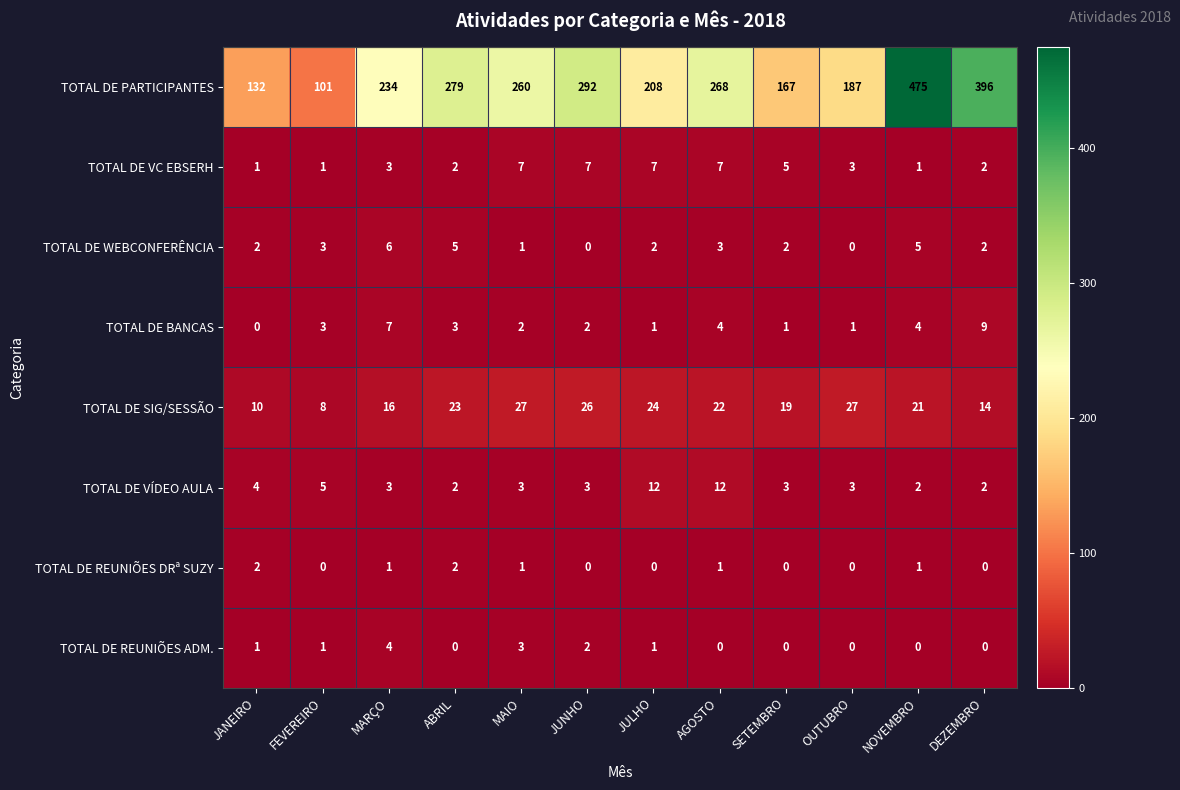

Rank the series by their maximum value, from lowest to highest.

TOTAL DE REUNIÕES DRª SUZY, TOTAL DE REUNIÕES ADM., TOTAL DE WEBCONFERÊNCIA, TOTAL DE VC EBSERH, TOTAL DE BANCAS, TOTAL DE VÍDEO AULA, TOTAL DE SIG/SESSÃO, TOTAL DE PARTICIPANTES